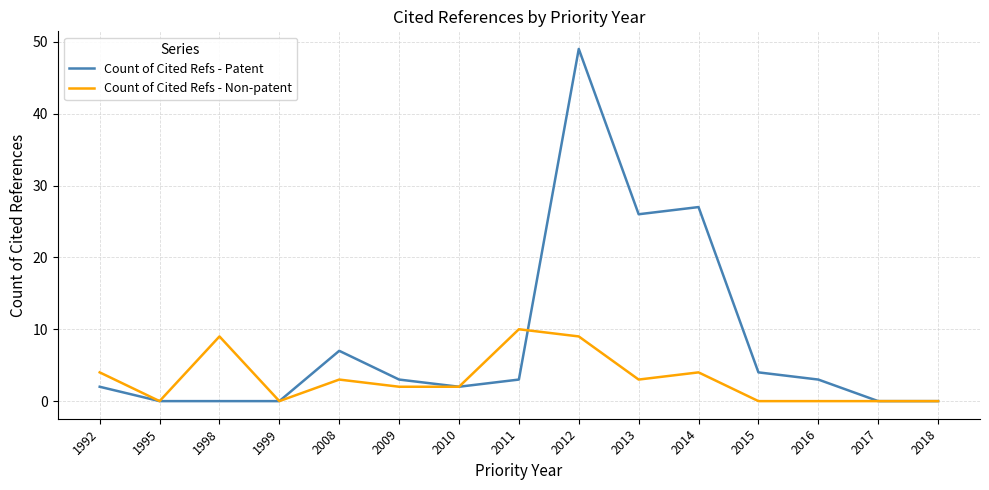

What is the difference between the highest and lowest values at 2011?

7